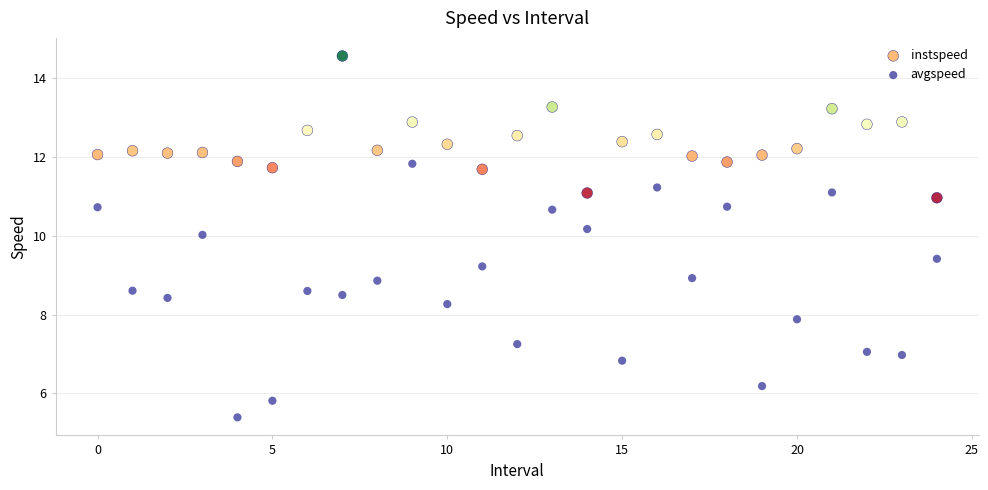

Which series contains the highest Y value?

instspeed